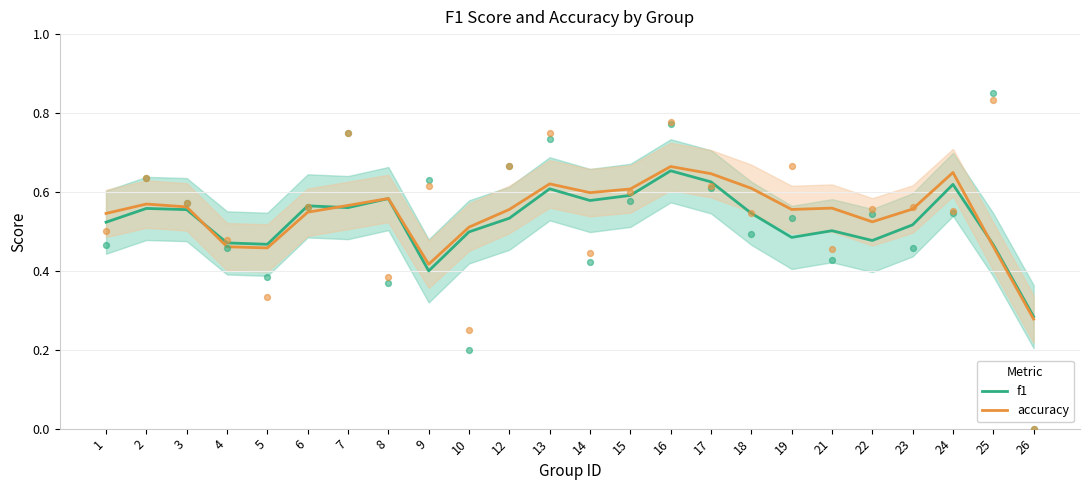

At which category is the sum across all series the highest?

16